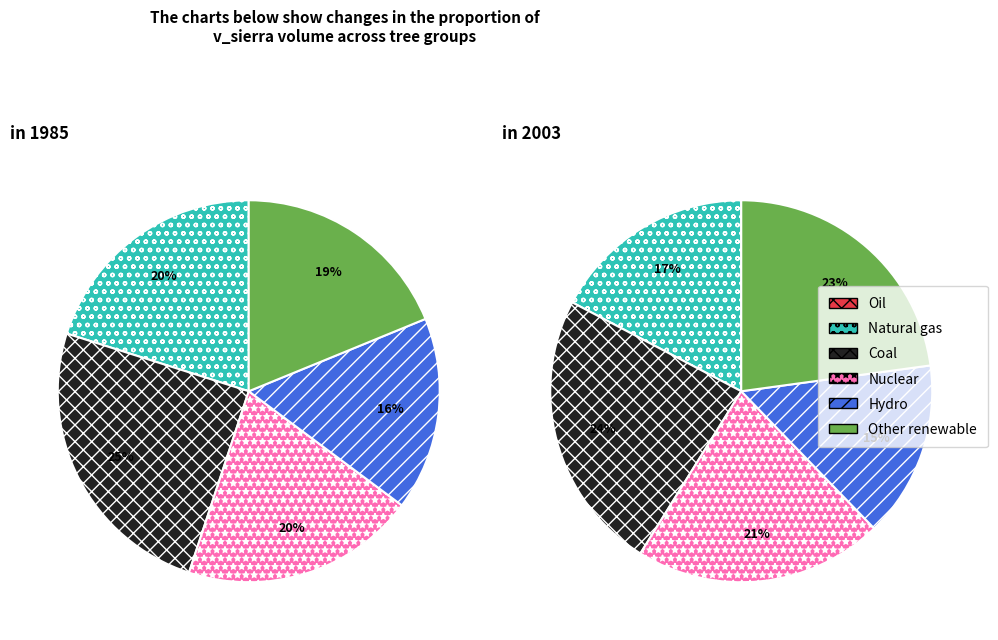

True or false: 92271006 accounts for 12% of the total.

False